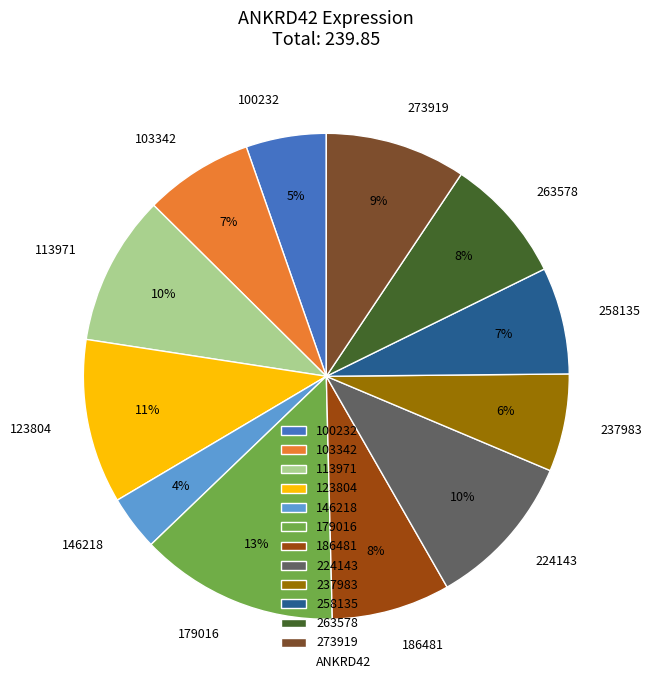

Does any single category account for the majority?

No